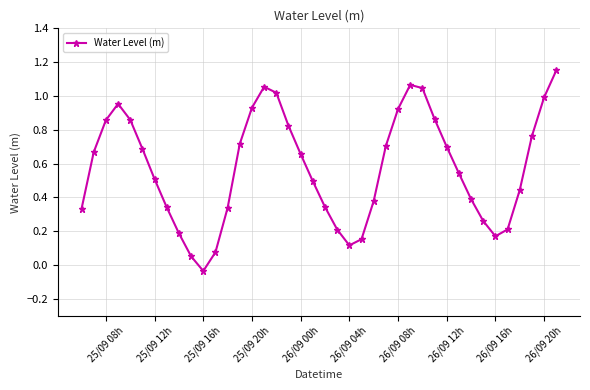

What is the sum of all values?

23.0